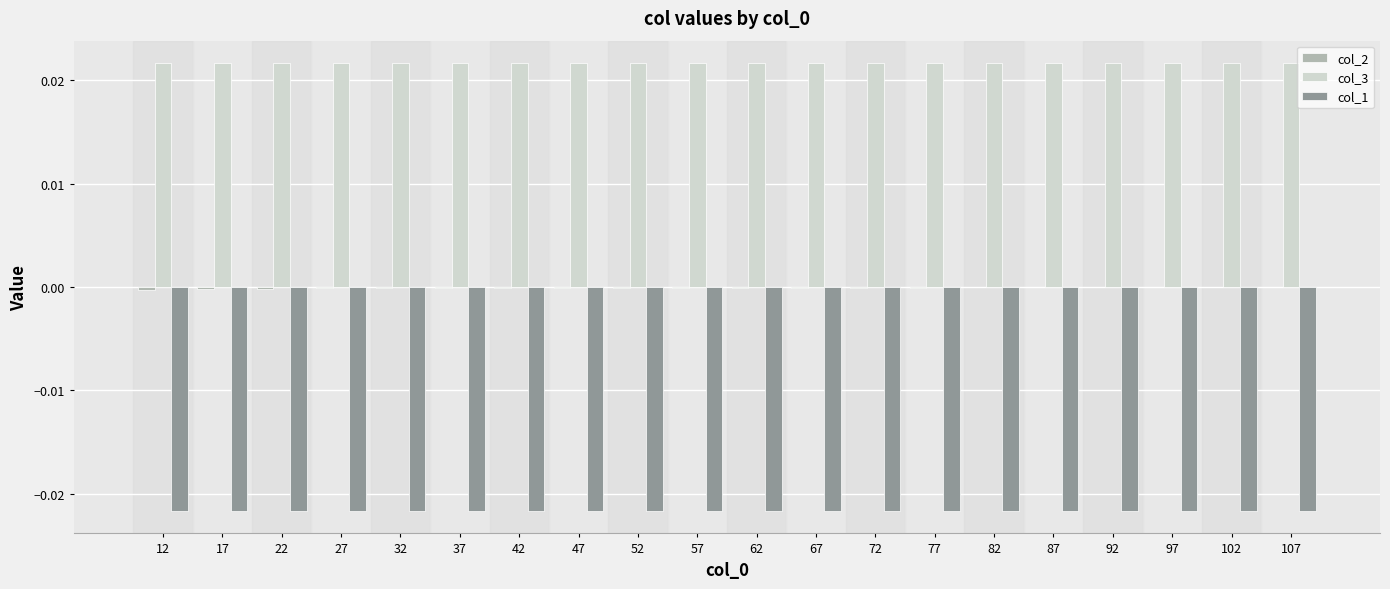

Which series has the largest total across all categories?

col_3